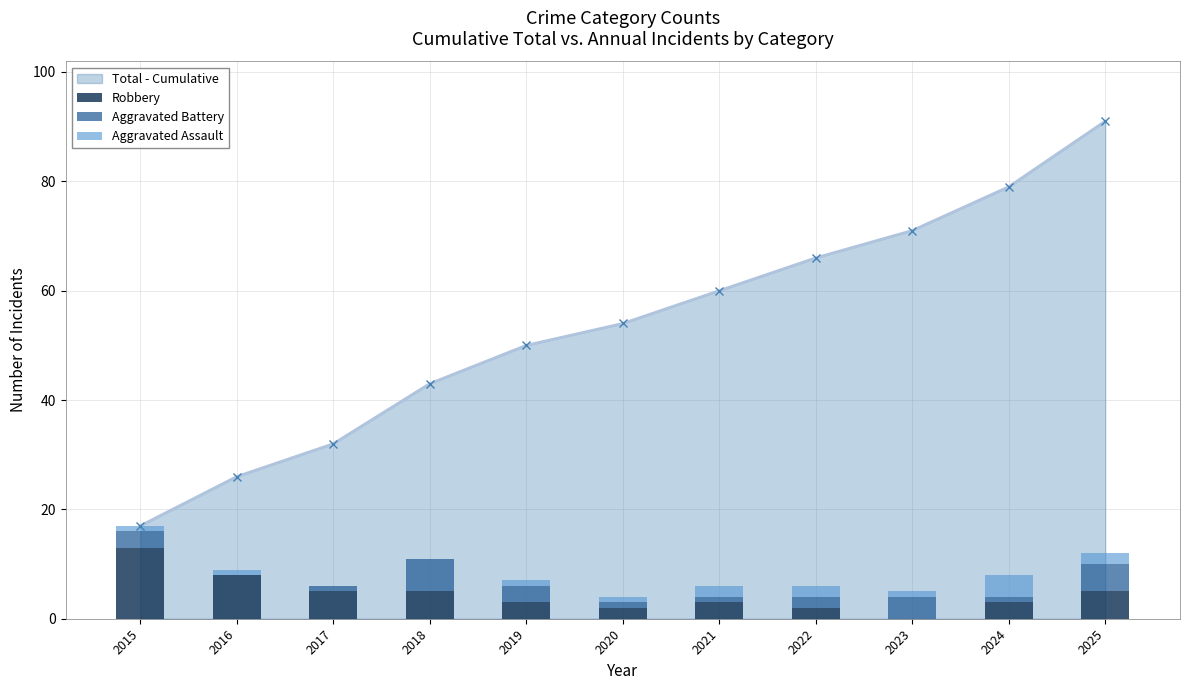

What is the difference between the Aggravated Battery values at 2022 and 2020?

1